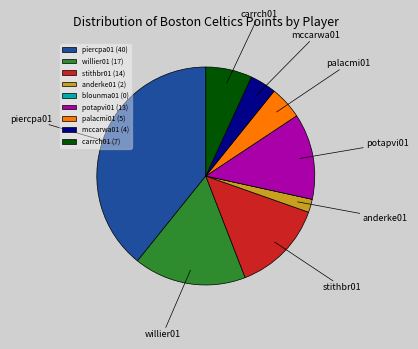

True or false: mccarwa01 (4) accounts for 9% of the total.

False